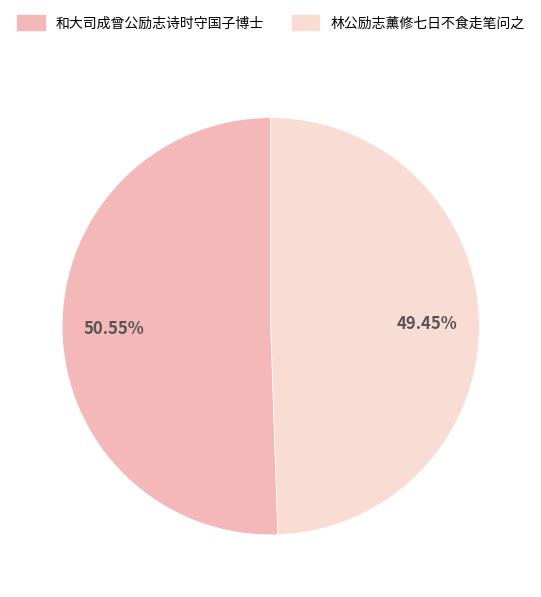

What is the smallest slice in the pie chart?

林公励志薰修七日不食走笔问之